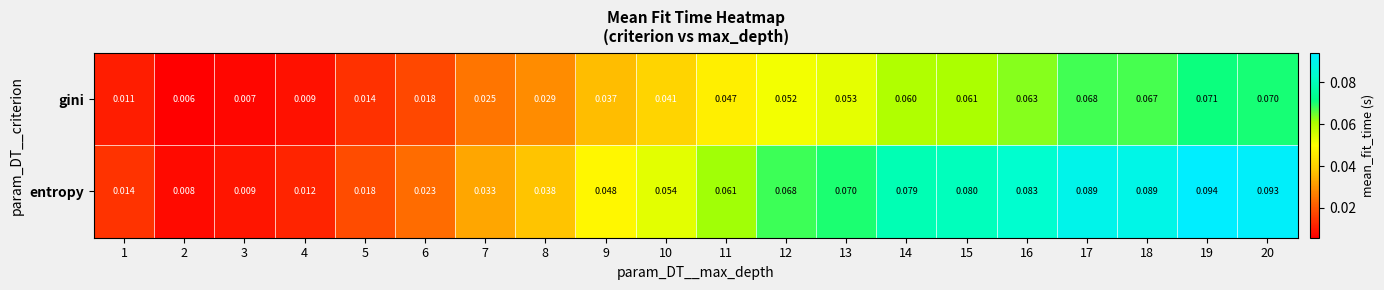

Rank the series at 12 from highest to lowest value.

entropy, gini